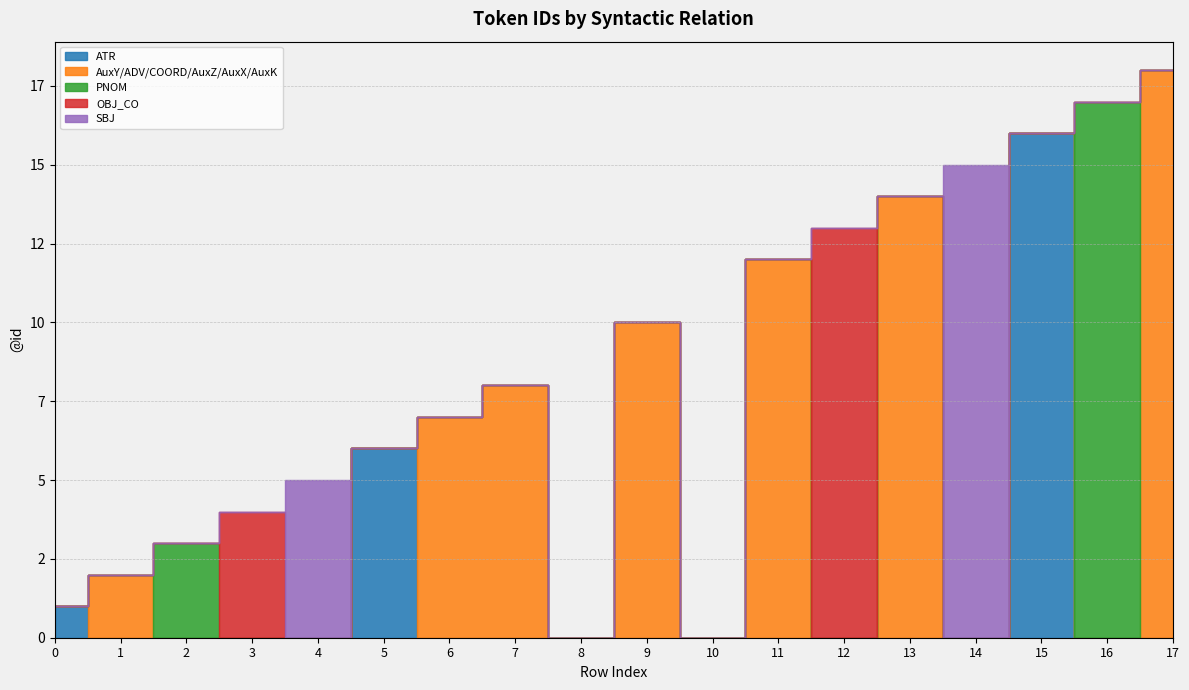

Reading left to right, what are all the values shown in this chart?

ATR: 1	0	0	0	0	6	0	0	0	0	0	0	0	0	0	16	0	0
AuxY/ADV/COORD/AuxZ/AuxX/AuxK: 0	2	0	0	0	0	7	8	0	10	0	12	0	14	0	0	0	18
PNOM: 0	0	3	0	0	0	0	0	0	0	0	0	0	0	0	0	17	0
OBJ_CO: 0	0	0	4	0	0	0	0	0	0	0	0	13	0	0	0	0	0
SBJ: 0	0	0	0	5	0	0	0	0	0	0	0	0	0	15	0	0	0